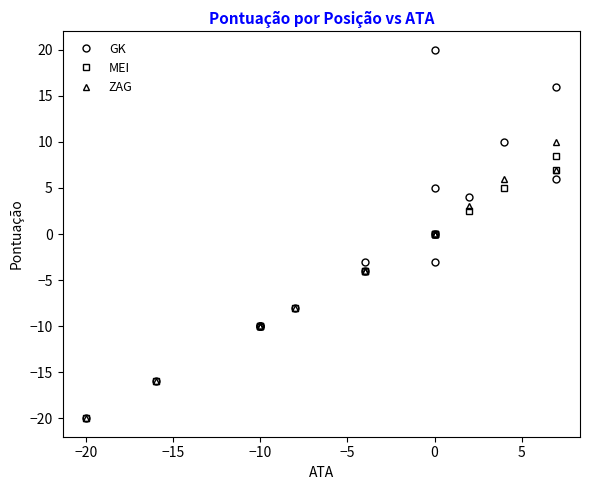

Reading left to right, what are all the values shown in this chart?

GK: 6.0	0.0	-3.0	16.0	10.0	4.0	-10.0	-4.0	-8.0	-16.0	-10.0	-3.0	5.0	20.0	-10.0	-20.0
MEI: 7.0	0.0	-4.0	8.5	5.0	2.5	-10.0	-4.0	-8.0	-16.0	-10.0	0.0	0.0	0.0	-10.0	-20.0
ZAG: 7.0	0.0	-4.0	10.0	6.0	3.0	-10.0	-4.0	-8.0	-16.0	-10.0	0.0	0.0	0.0	-10.0	-20.0